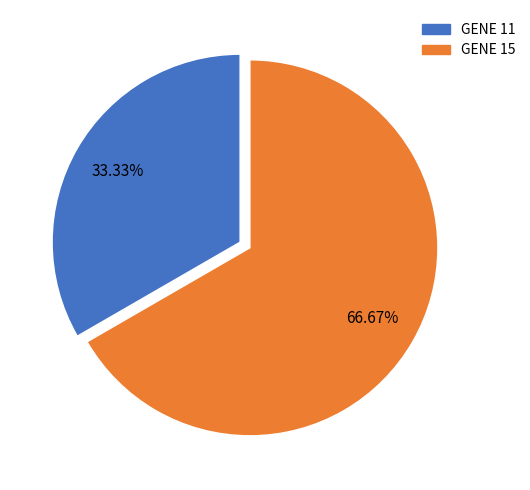

Rank the categories by value from lowest to highest.

GENE 11, GENE 15